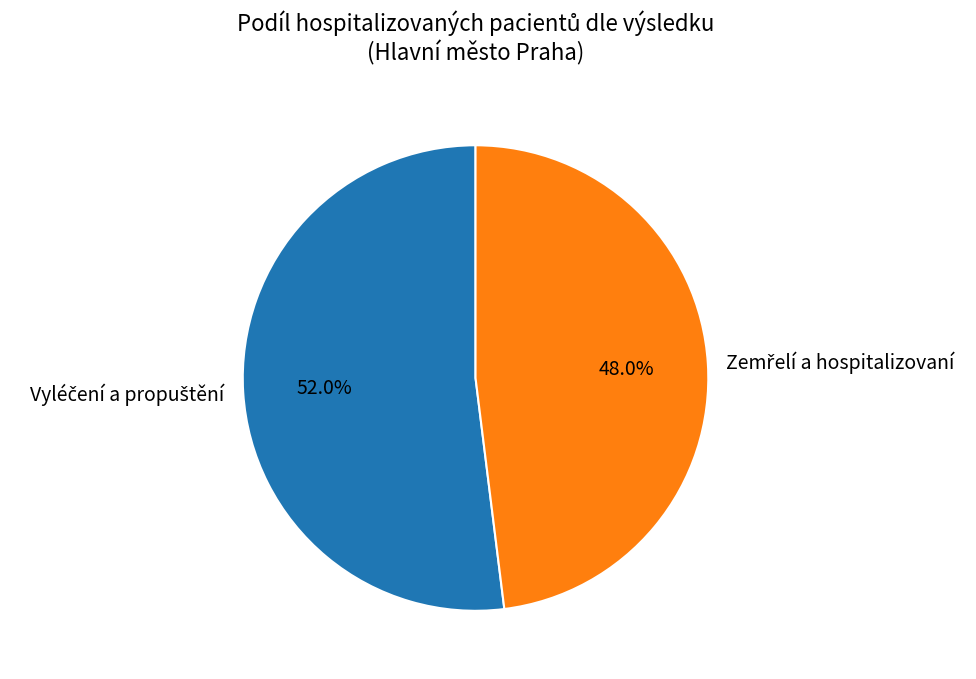

Count the number of slices in the pie.

2